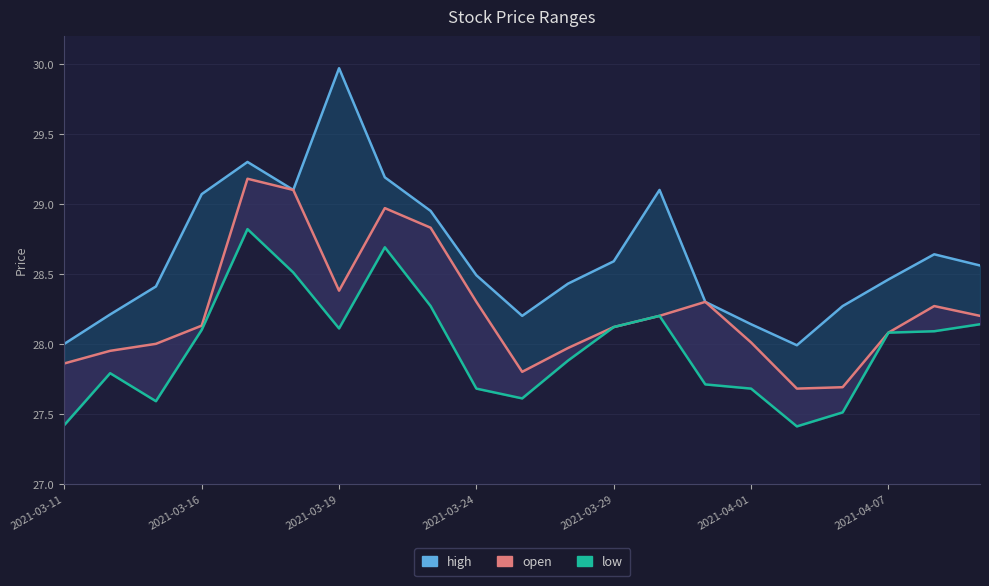

Which series changed the most between 2021-03-24 and 2021-04-01?

high